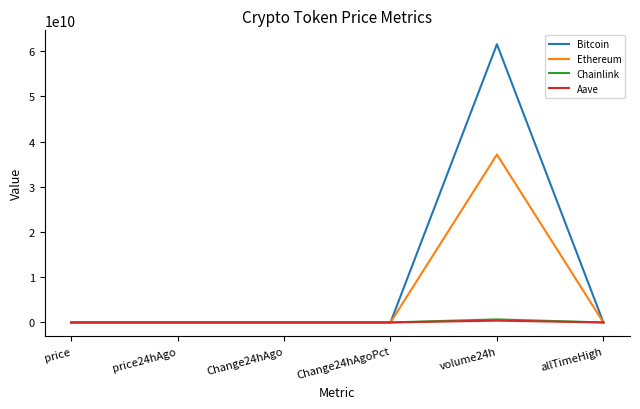

Which series has the largest total across all categories?

Bitcoin